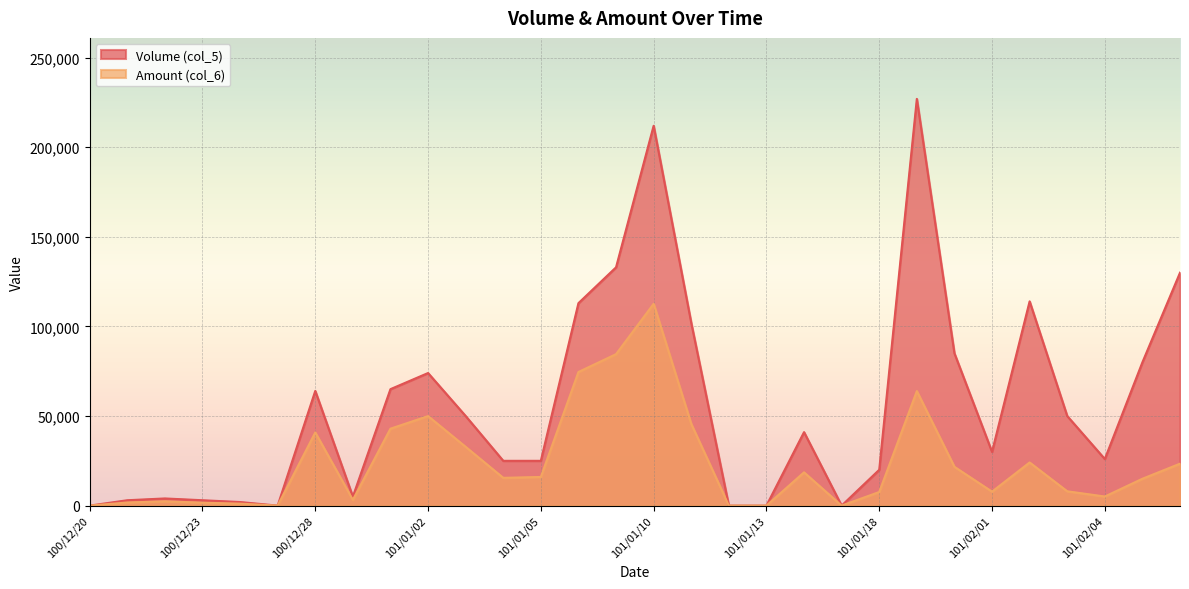

True or false: Volume (col_5) and Amount (col_6) intersect in this chart.

False